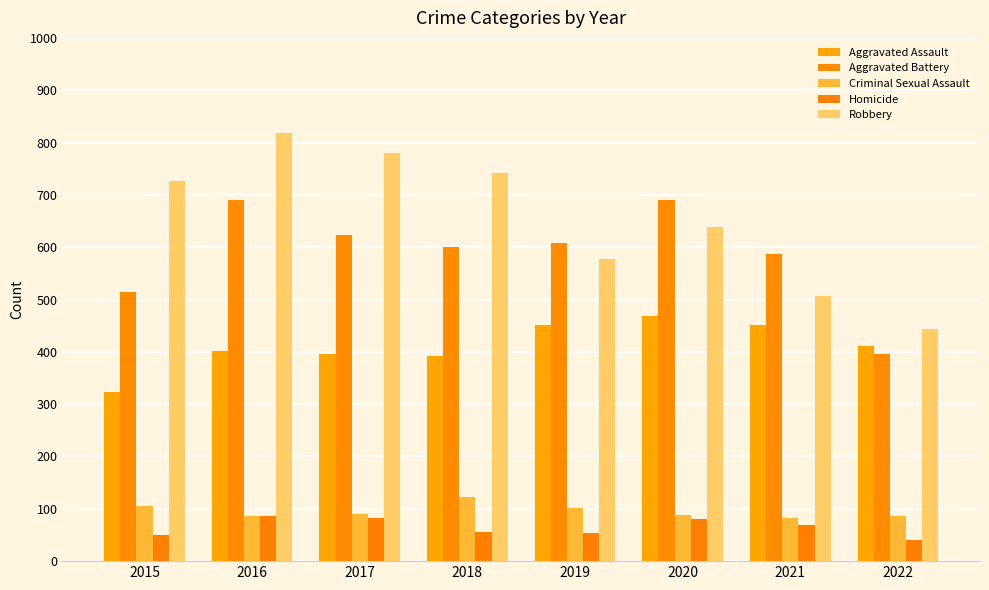

True or false: Criminal Sexual Assault has a value of 105 at 2015.

True